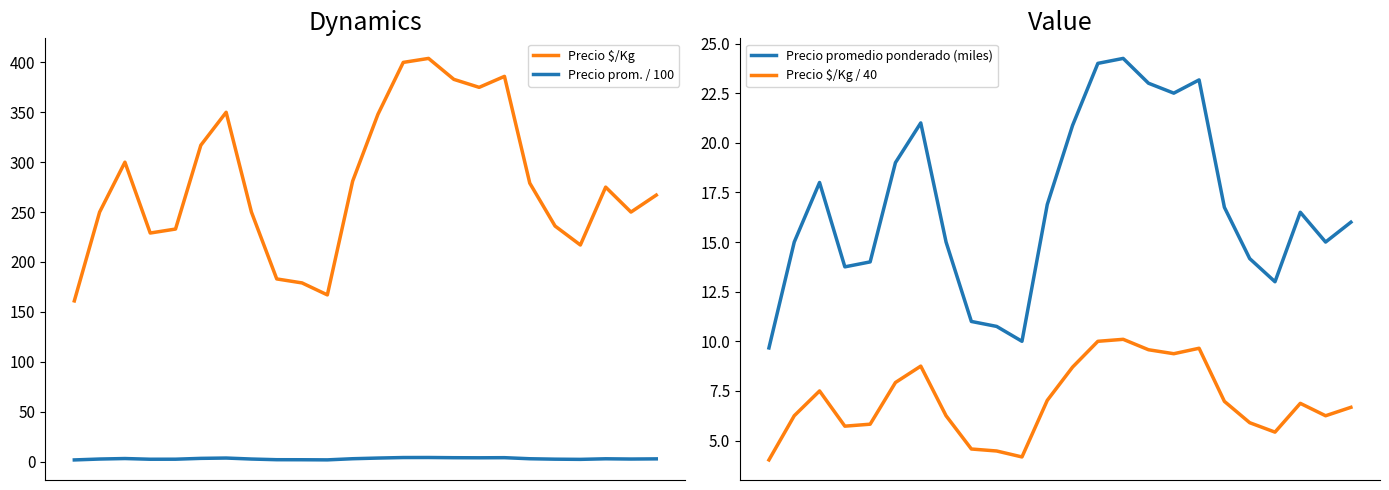

Reading left to right, what are all the values shown in this chart?

Precio $/Kg: 0=161.0	1=250.0	2=300.0	3=229.0	4=233.0	5=317.0	6=350.0	7=250.0	8=183.0	9=179.0	10=167.0	11=281.0	12=348.0	13=400.0	14=404.0	15=383.0	16=375.0	17=386.0	18=279.0	19=236.0	20=217.0	21=275.0	22=250.0	23=267.0
Precio prom. / 100: 0=1.6	1=2.5	2=3.0	3=2.3	4=2.3	5=3.2	6=3.5	7=2.5	8=1.8	9=1.8	10=1.7	11=2.8	12=3.5	13=4.0	14=4.0	15=3.8	16=3.8	17=3.9	18=2.8	19=2.4	20=2.2	21=2.8	22=2.5	23=2.7
Precio promedio ponderado (miles): 0=9.7	1=15.0	2=18.0	3=13.8	4=14.0	5=19.0	6=21.0	7=15.0	8=11.0	9=10.8	10=10.0	11=16.9	12=20.9	13=24.0	14=24.2	15=23.0	16=22.5	17=23.2	18=16.8	19=14.2	20=13.0	21=16.5	22=15.0	23=16.0
Precio $/Kg / 40: 0=4.0	1=6.2	2=7.5	3=5.7	4=5.8	5=7.9	6=8.8	7=6.2	8=4.6	9=4.5	10=4.2	11=7.0	12=8.7	13=10.0	14=10.1	15=9.6	16=9.4	17=9.7	18=7.0	19=5.9	20=5.4	21=6.9	22=6.2	23=6.7